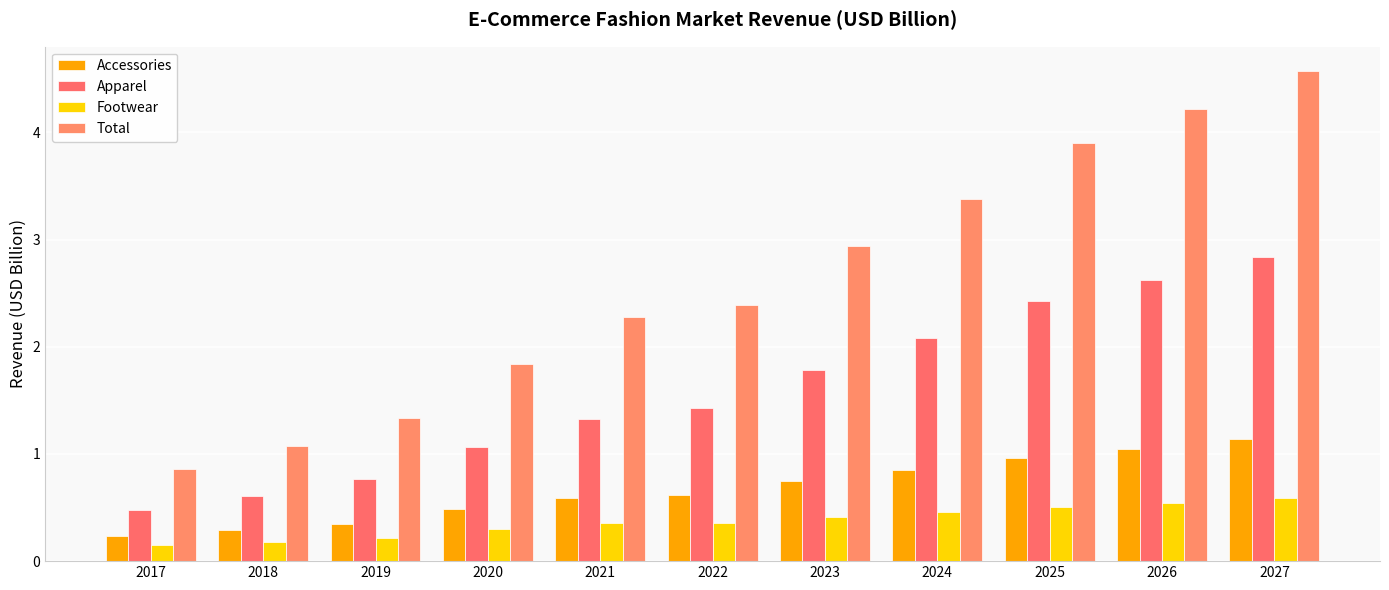

Which series has the largest total across all categories?

Total